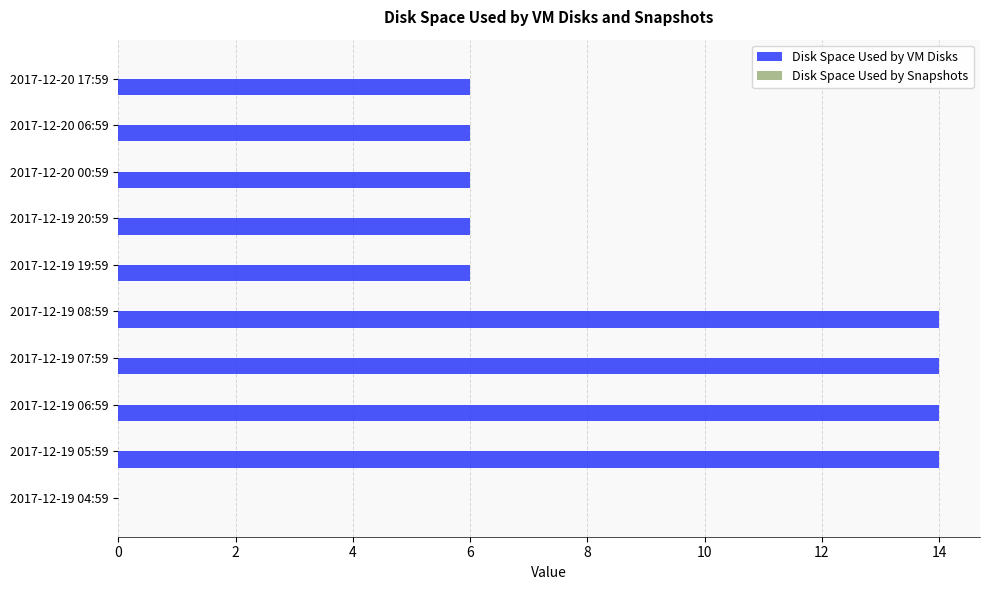

What is the greatest value displayed?

14